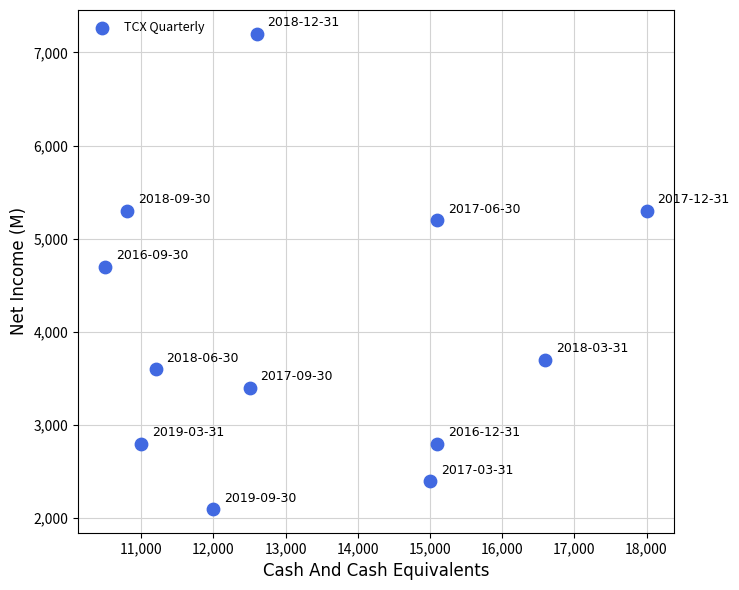

What is the average X value?

13367